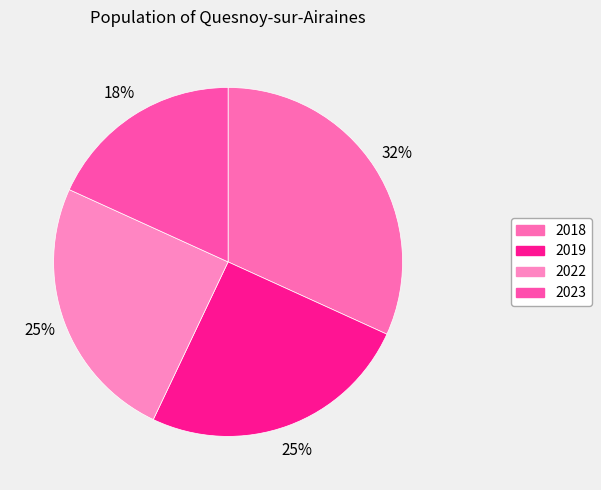

To the nearest percent, what is the difference between the 2023 and 2019 slice percentages?

7%